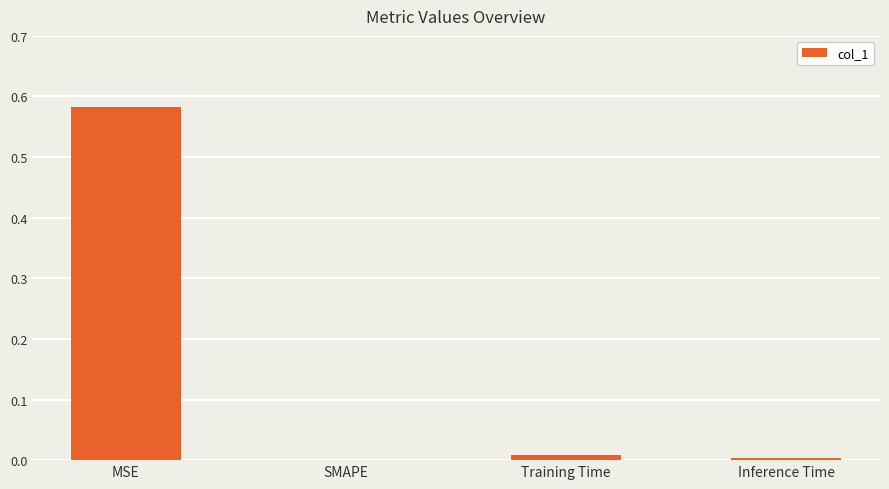

Is it true that the value at SMAPE is 0.3?

False